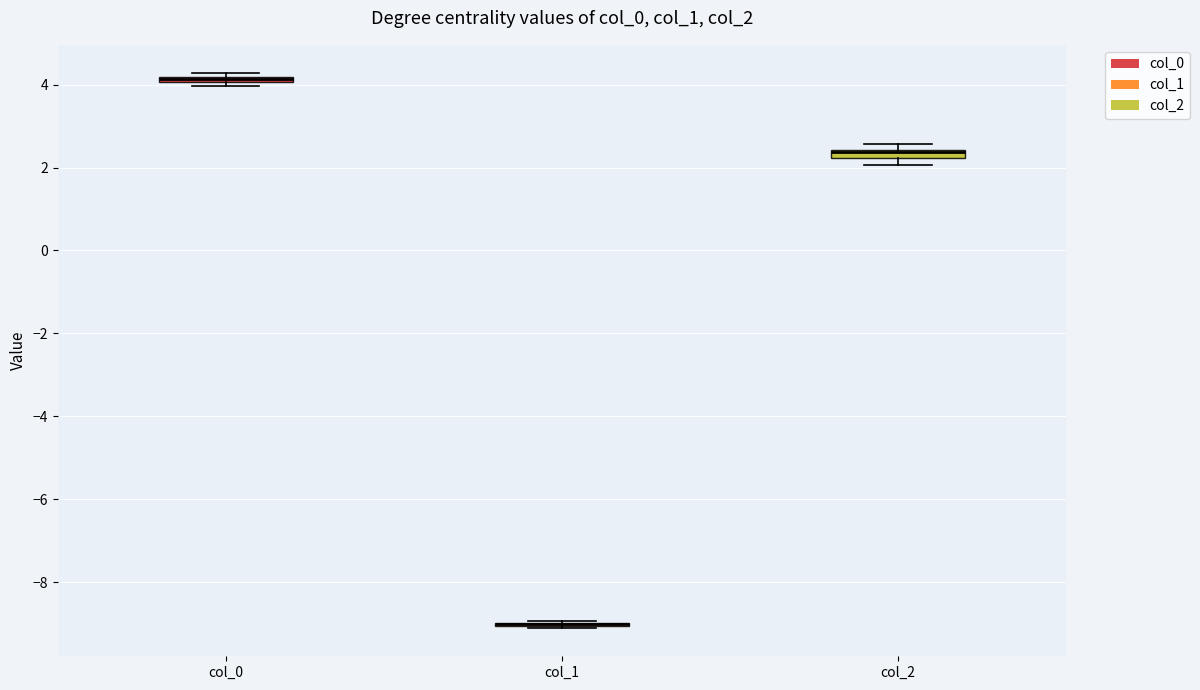

Where is the upper edge of the box for col_0 on the y-axis? The values are not printed on the chart, so give them approximately, as read against the axis.

4.2